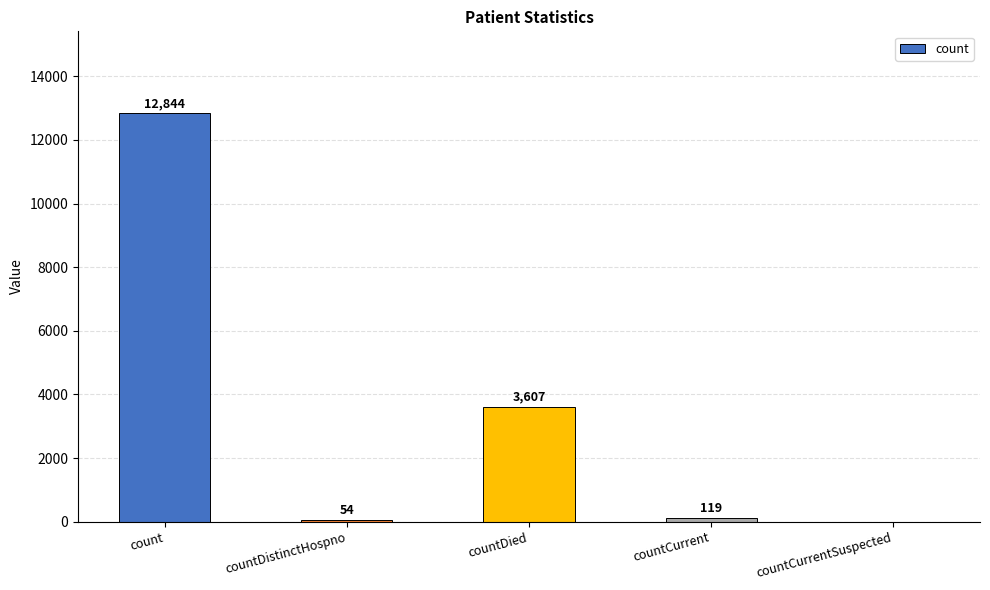

Which has a higher value, countDied or countDistinctHospno?

countDied